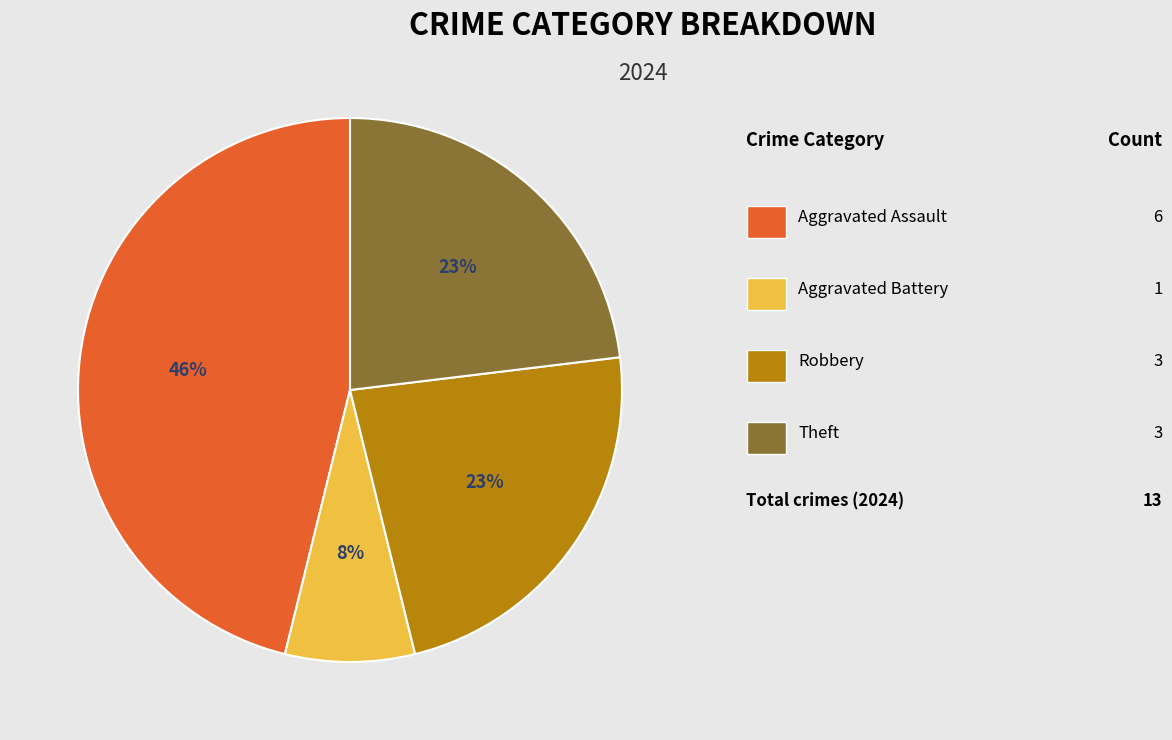

To the nearest percent, what is the average slice percentage?

25%